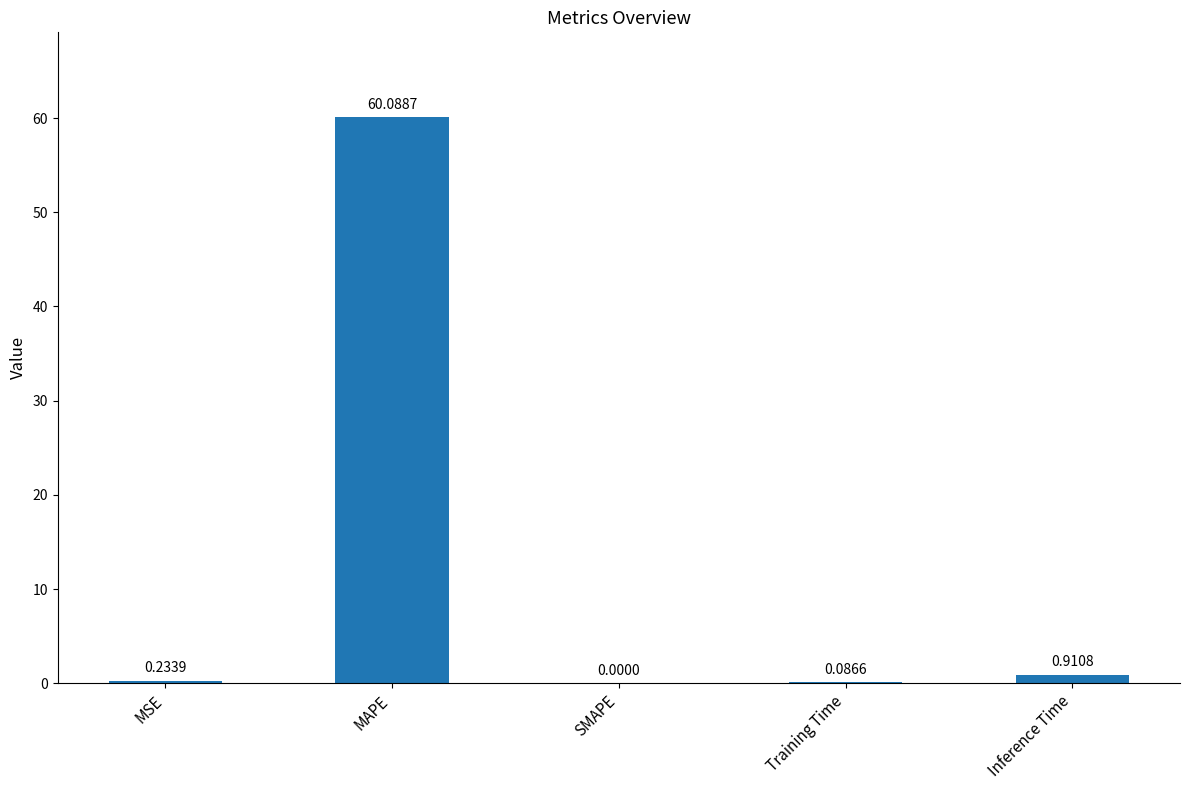

Which label corresponds to the largest value in the chart?

MAPE